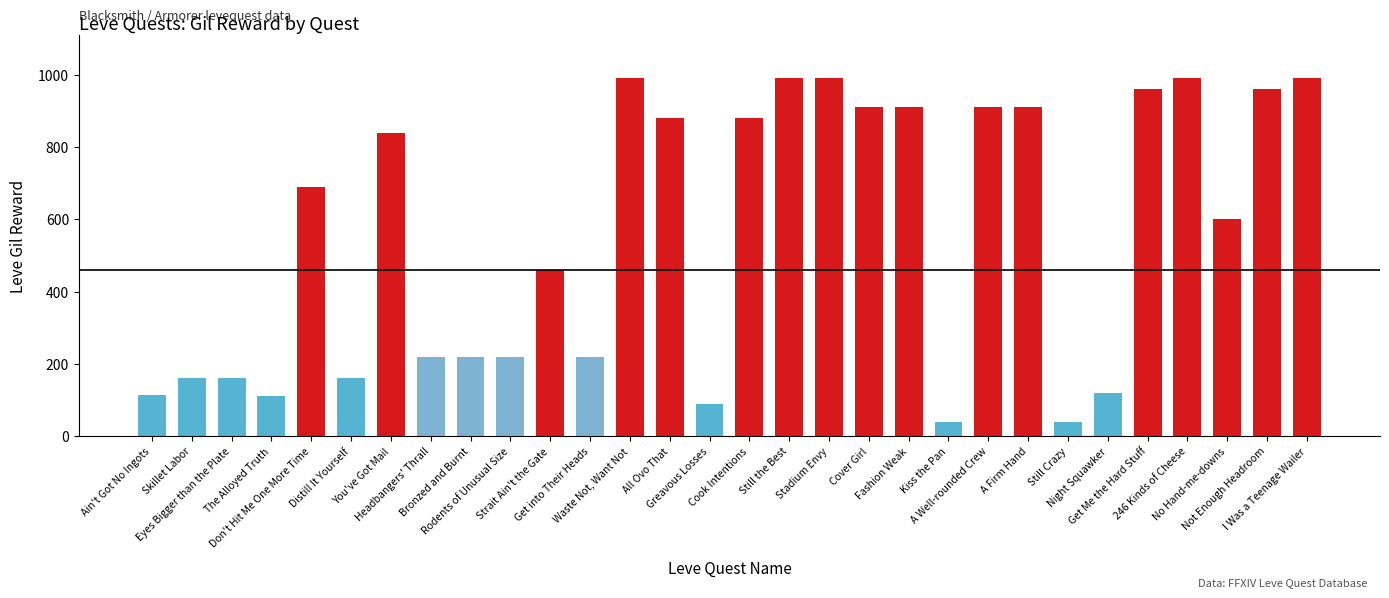

How many series are shown in this chart?

1